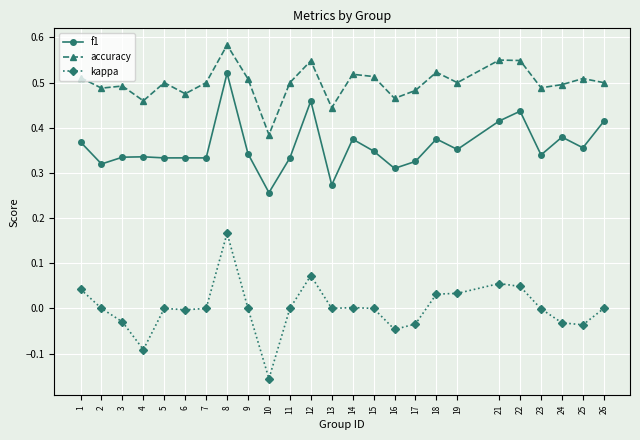

How many distinct data groups are displayed?

3